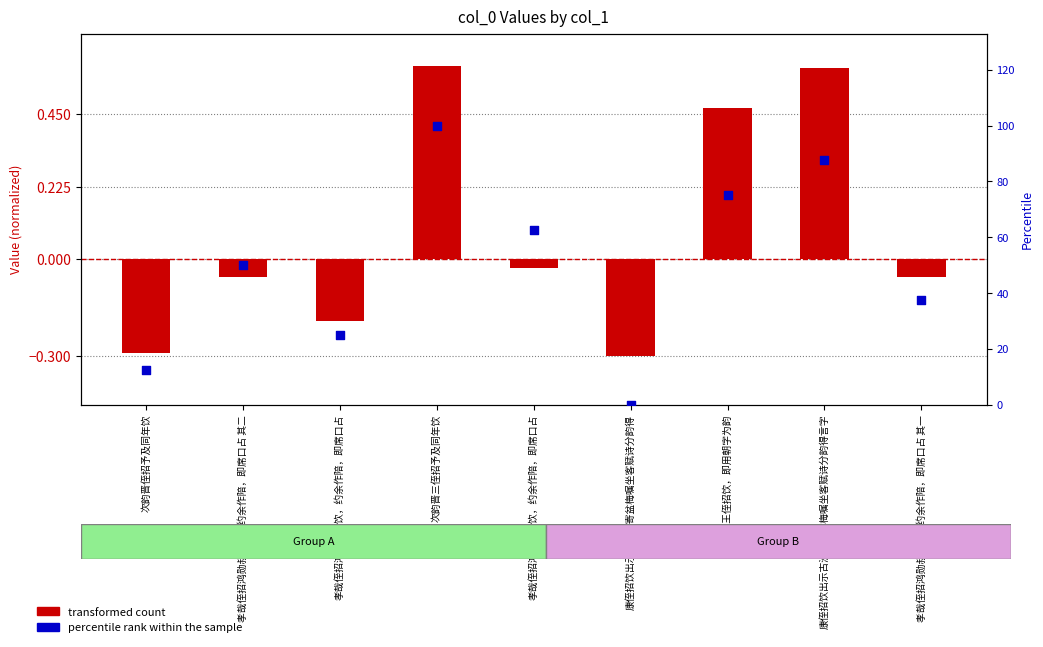

At which category is the sum across all series the highest?

次韵晋三侄招予及同年饮